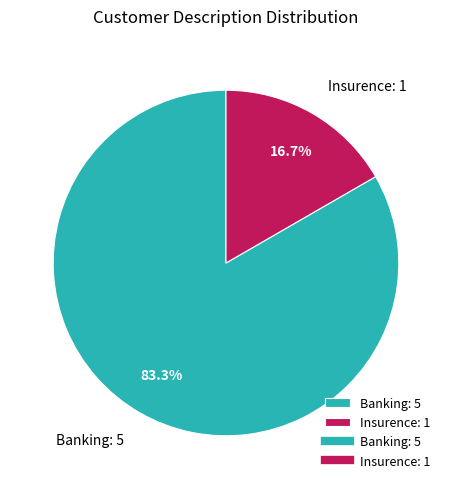

To the nearest percent, what is the combined percentage of Insurence and Banking?

100%